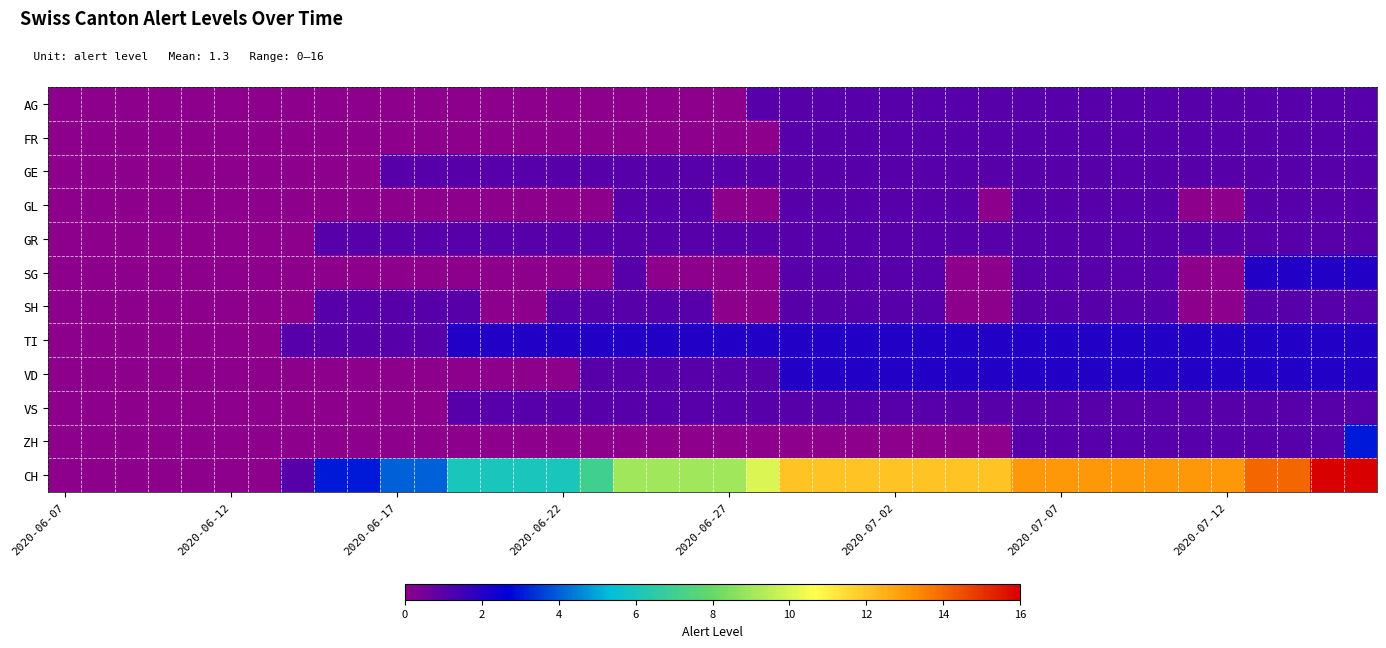

Rank the series by their maximum value, from lowest to highest.

AG, FR, GE, GL, GR, SH, VS, SG, TI, VD, ZH, CH